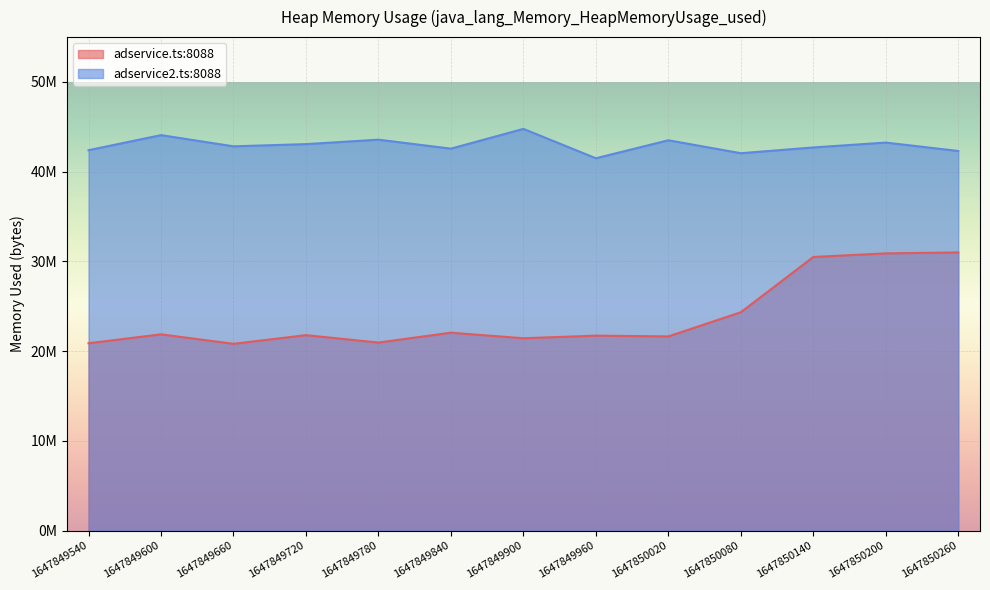

True or false: adservice2.ts:8088 and adservice.ts:8088 intersect in this chart.

False